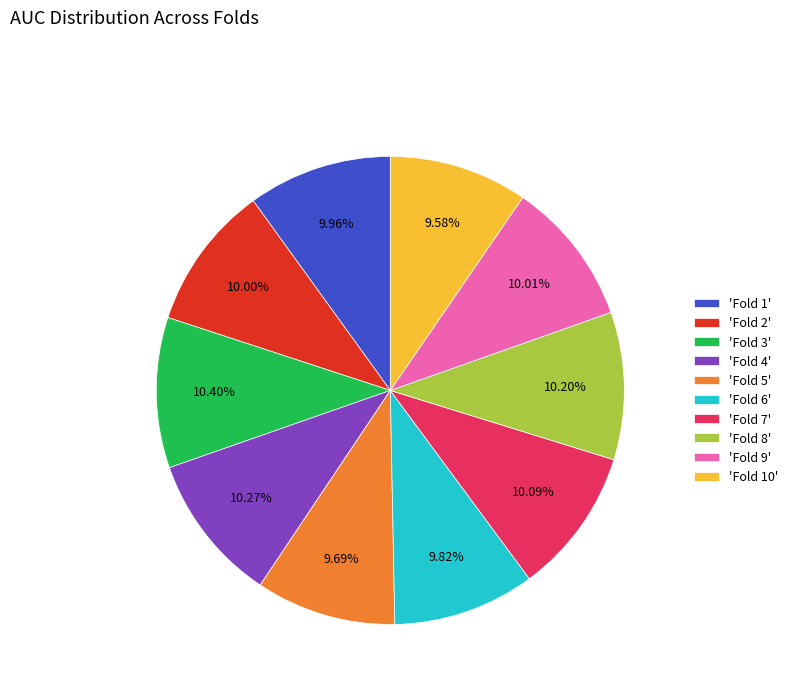

How many slices are in this pie chart?

10